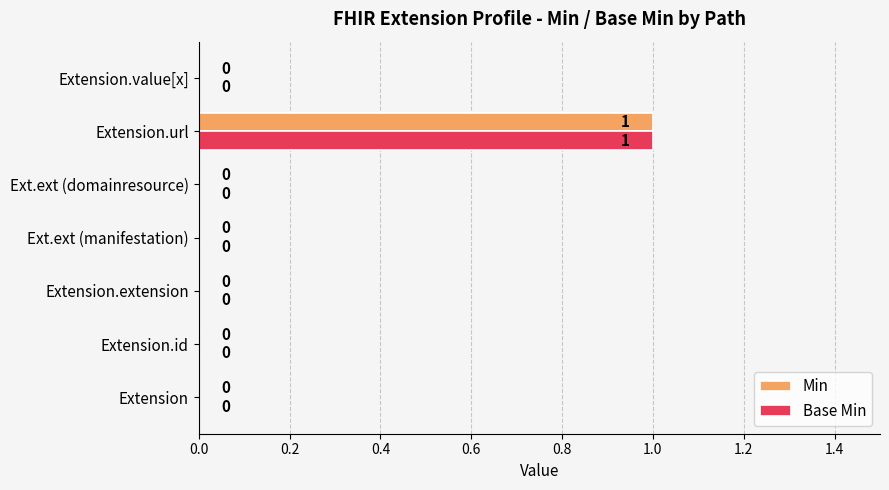

Is it true that Min equals 0 at Extension.url?

False